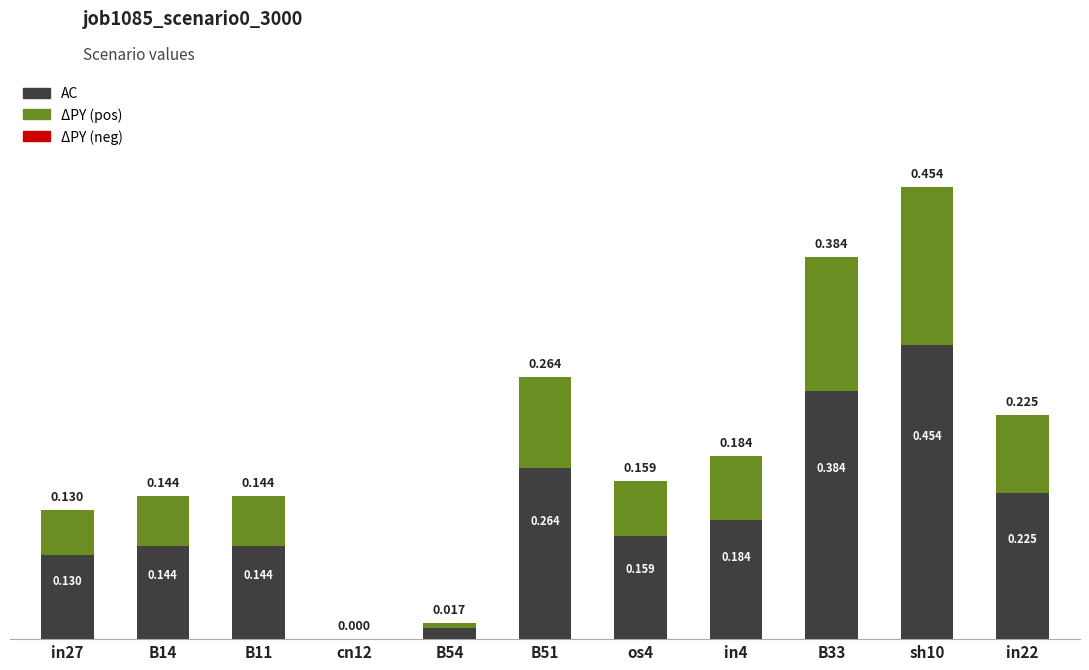

At which label is the value closest to 0?

cn12